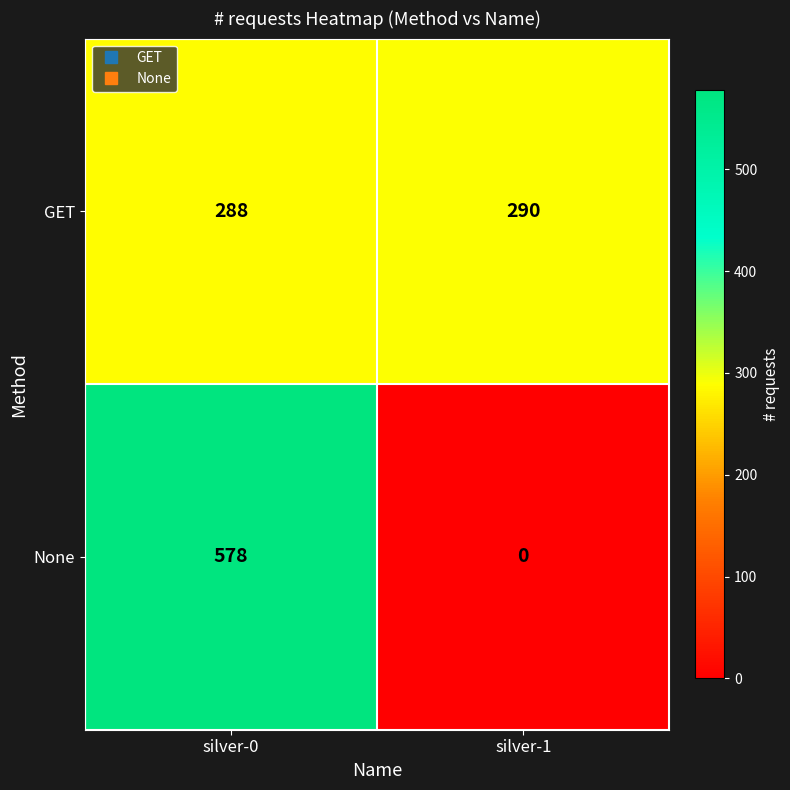

At silver-0, list the series in order from largest to smallest.

None, GET